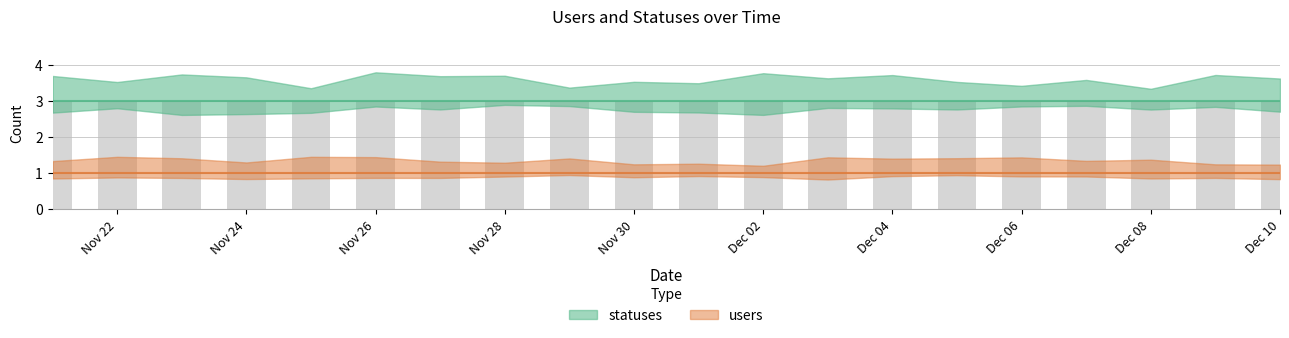

What position from the right is 2022-11-28?

13